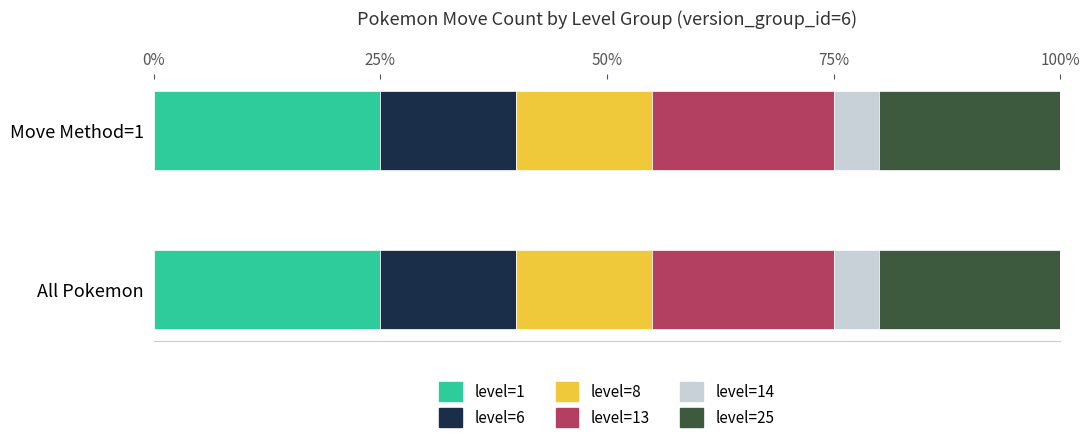

Reading left to right, list all the values displayed in this chart.

pokemon_id: level=1=5	level=6=3	level=8=3	level=13=4	level=14=1	level=25=4
version_group_id: level=1=5	level=6=3	level=8=3	level=13=4	level=14=1	level=25=4
move_id: level=1=5	level=6=3	level=8=3	level=13=4	level=14=1	level=25=4
pokemon_move_method_id: level=1=5	level=6=3	level=8=3	level=13=4	level=14=1	level=25=4
count: level=1=5	level=6=3	level=8=3	level=13=4	level=14=1	level=25=4